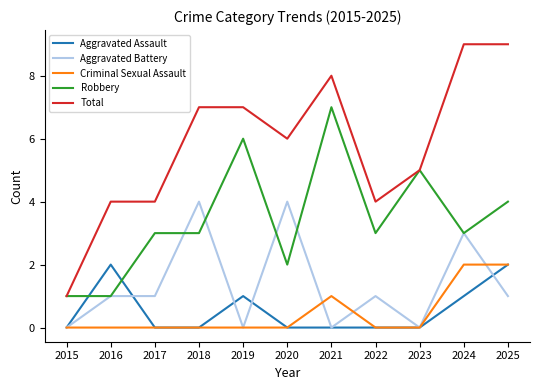

True or false: Criminal Sexual Assault and Total intersect in this chart.

False